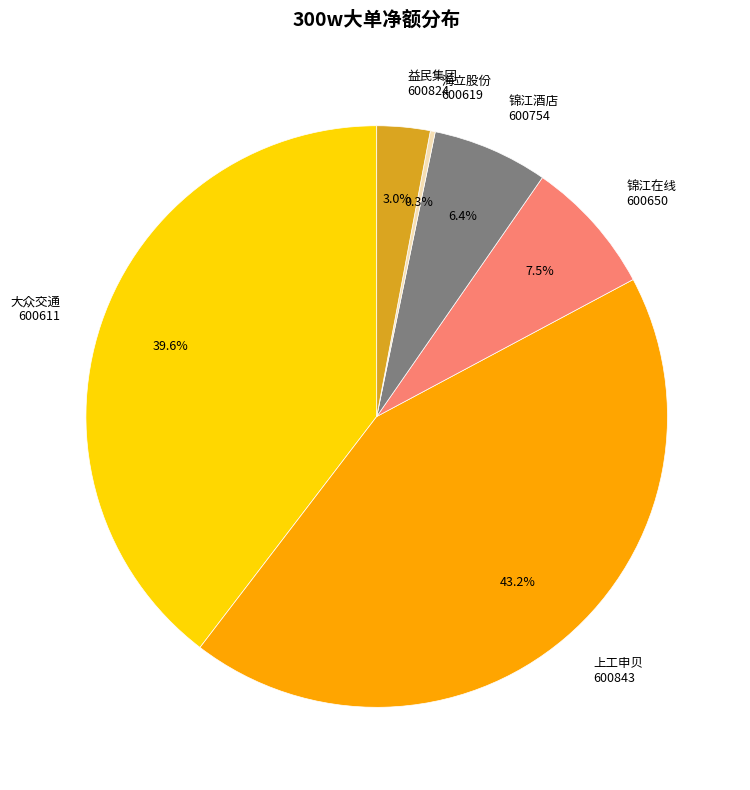

To the nearest percent, what is the average slice percentage?

17%